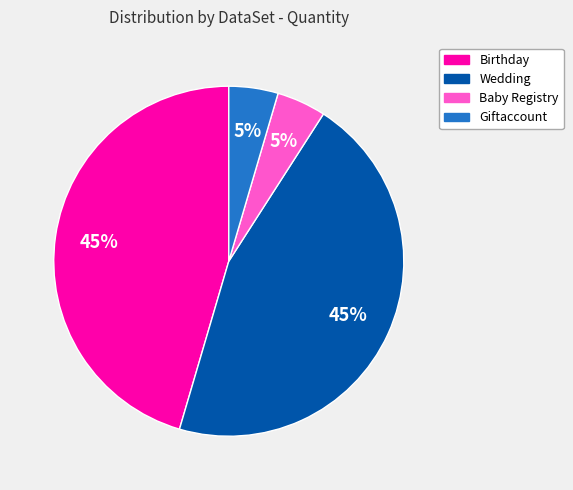

Approximately how many times larger is the value at Birthday compared to Wedding?

1.0